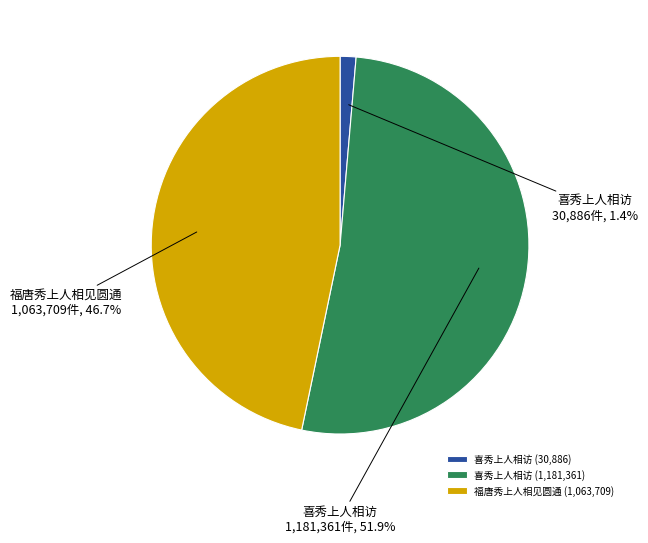

Between 福唐秀上人相见圆通 (1,063,709) and 喜秀上人相访 (1,181,361), which is larger?

喜秀上人相访 (1,181,361)